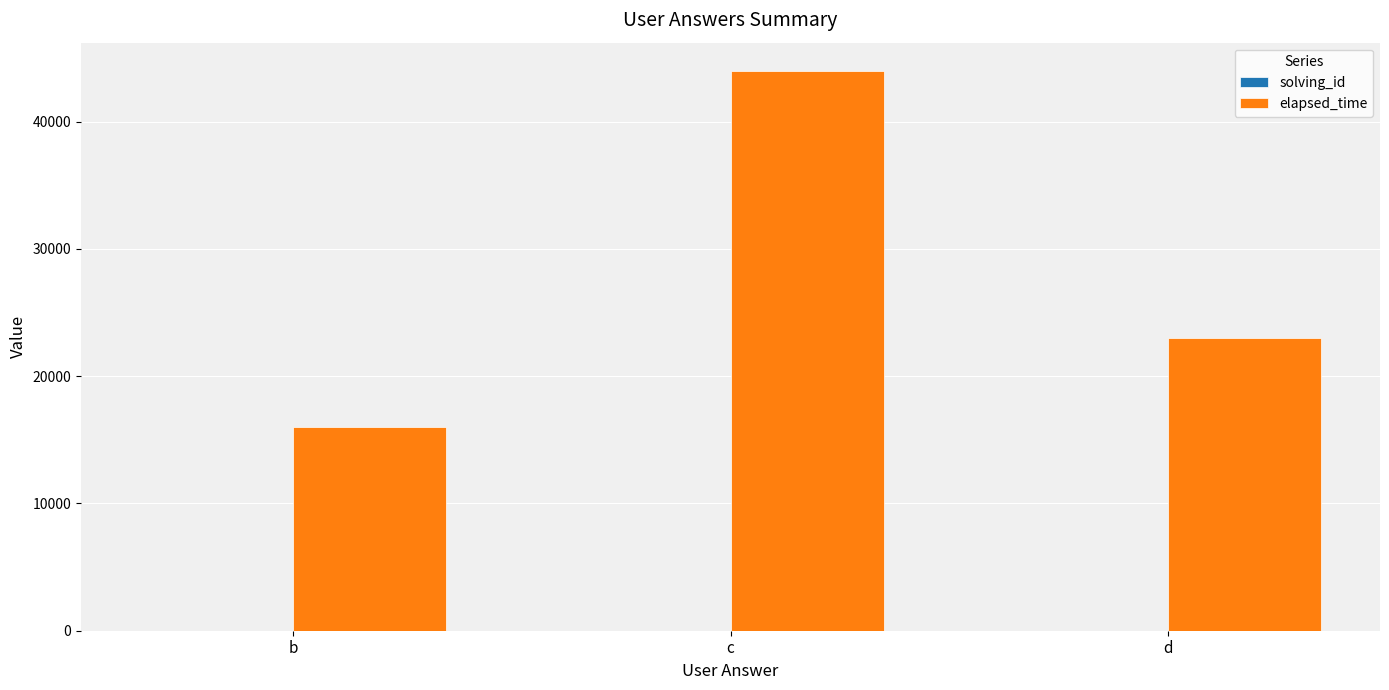

Which category has the highest value across all series?

c